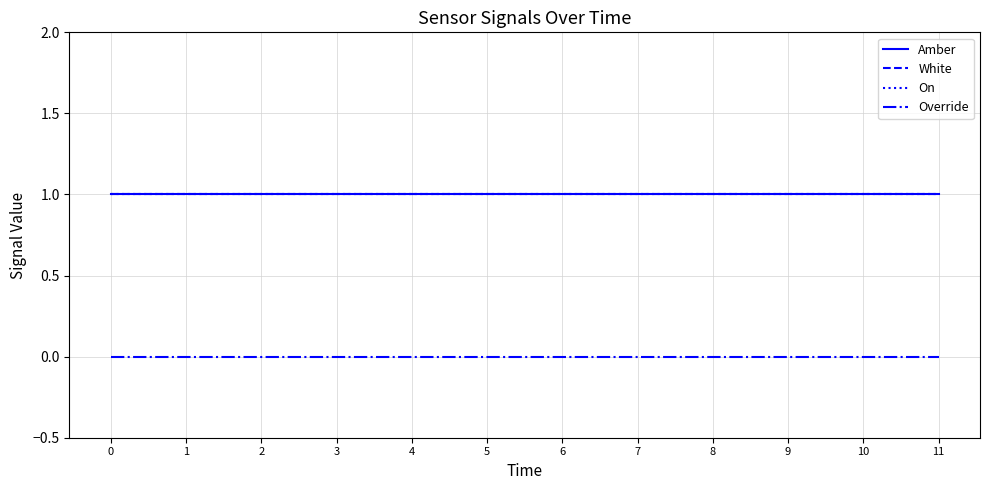

Between 4 and 10, which is larger?

4